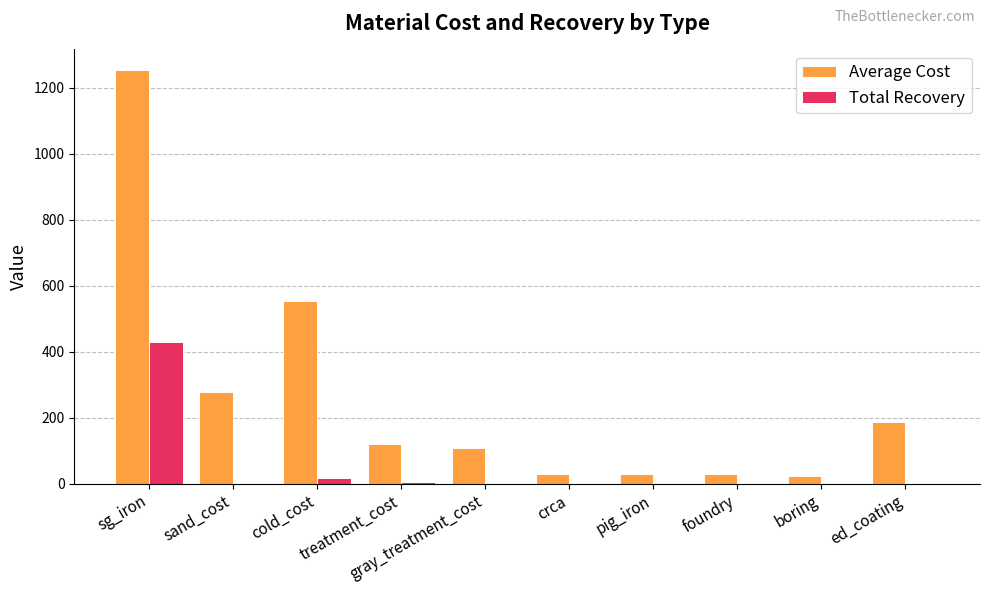

True or false: Total Recovery has a value of 0.0 at sand_cost.

True